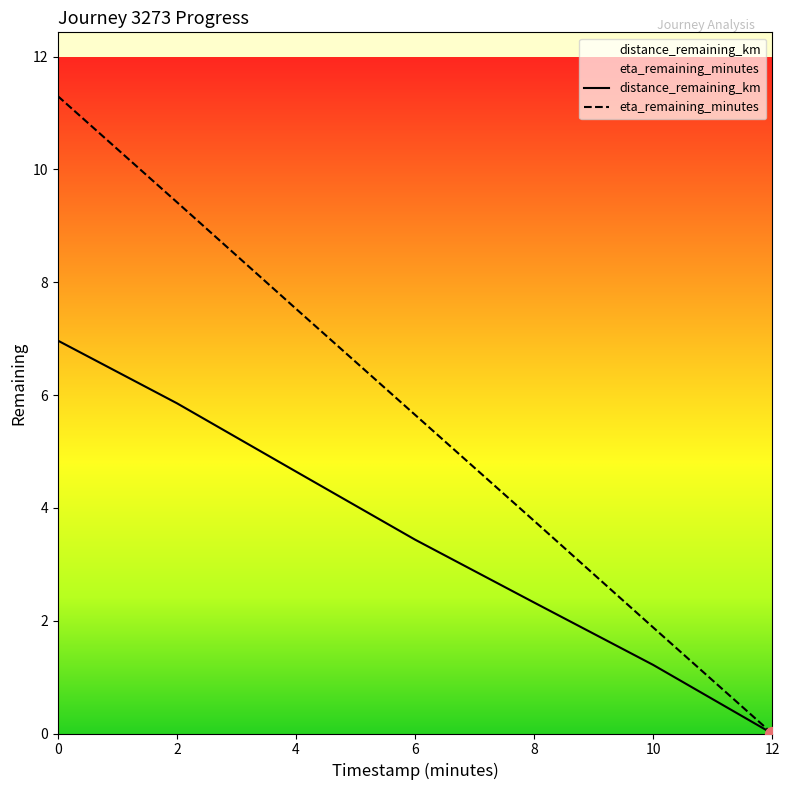

What is the label of the 4th point from the right?

6.0